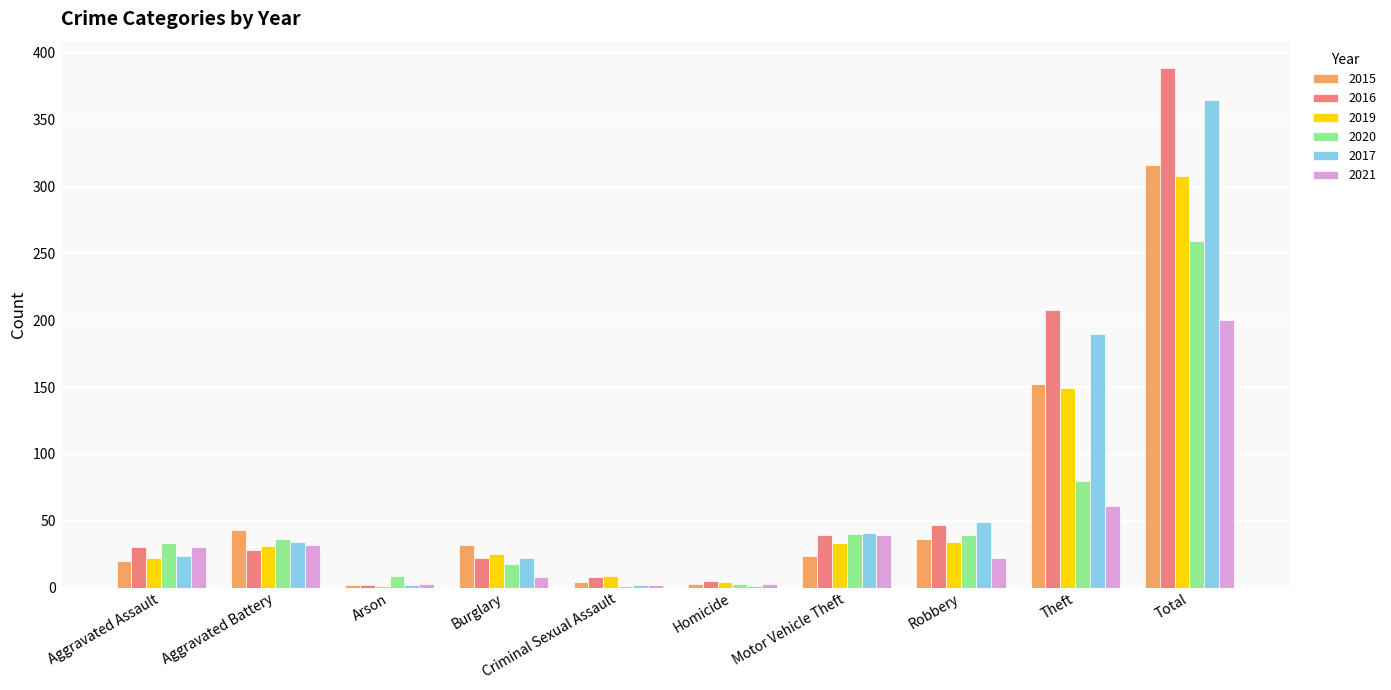

Where is 2020 nearest to the value 130?

Theft